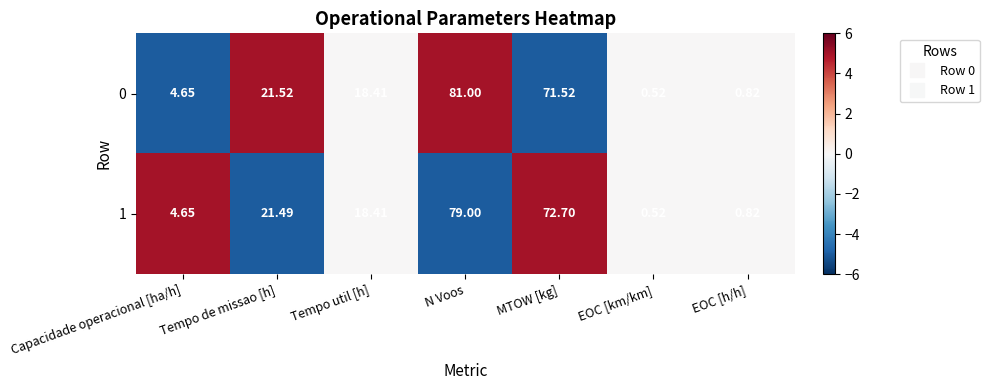

Which series has the largest total across all categories?

0